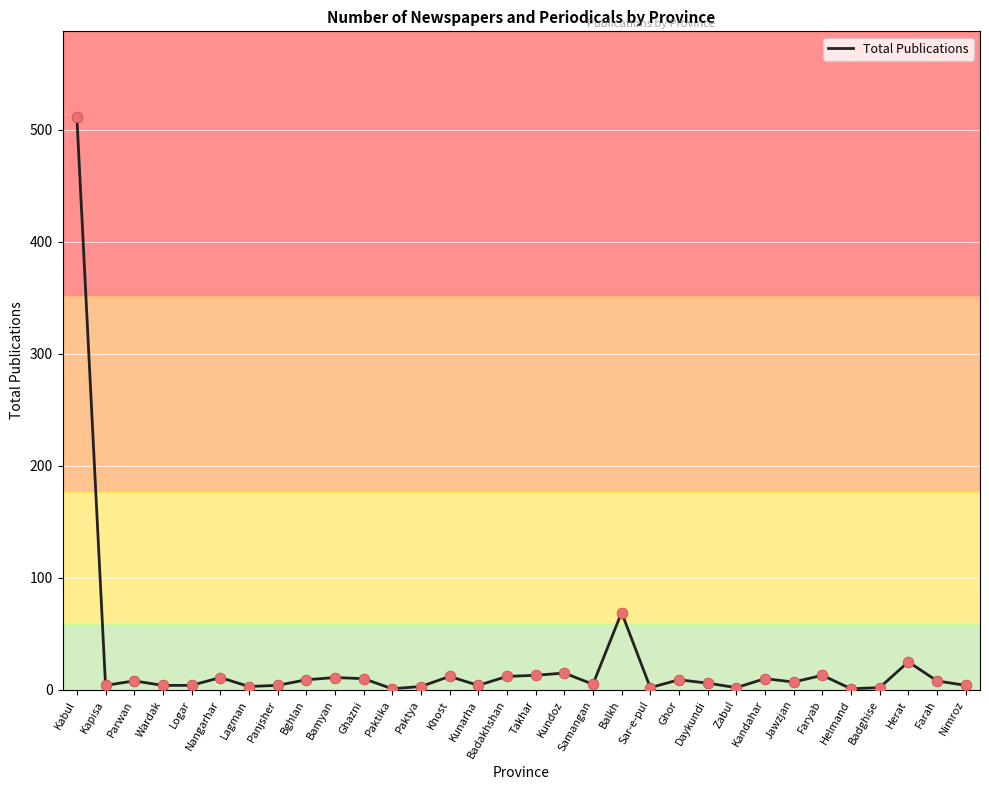

What is the change in value from Parwan to Ghazni?

+2